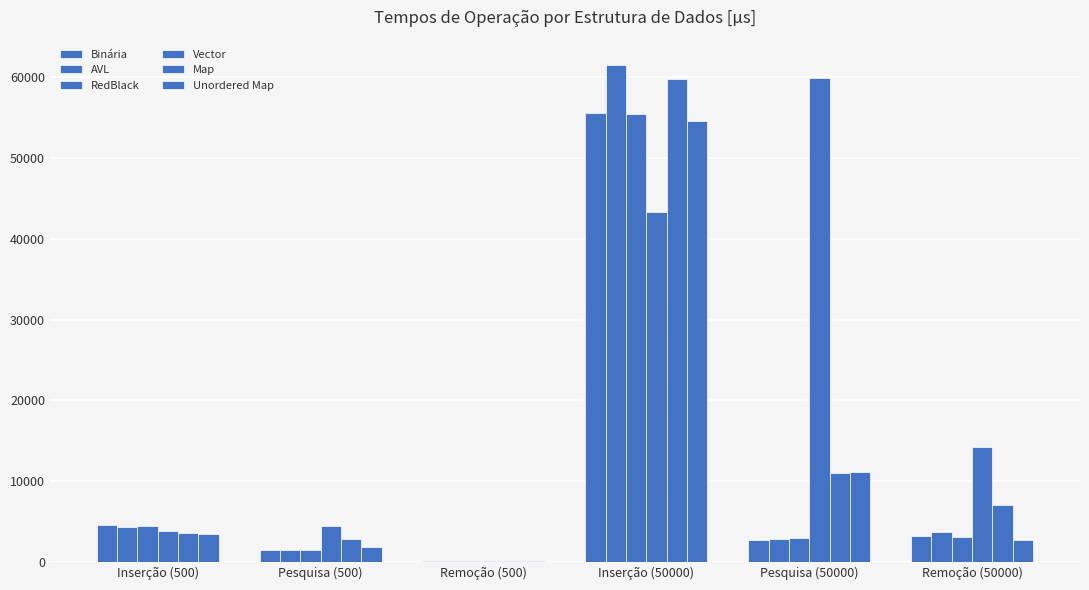

Which series has the widest spread of values?

AVL